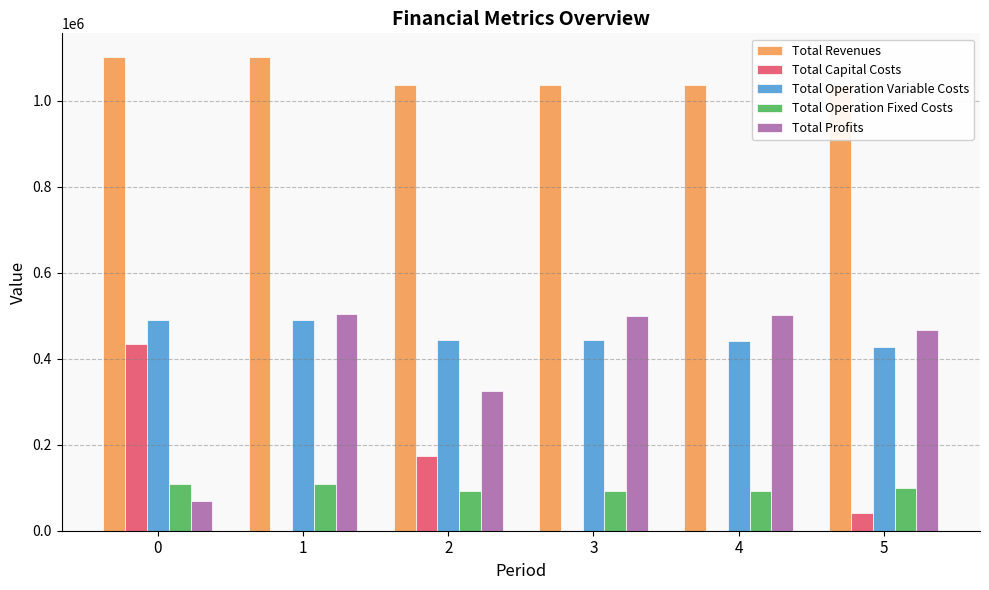

Which series has the largest total across all categories?

Total Revenues